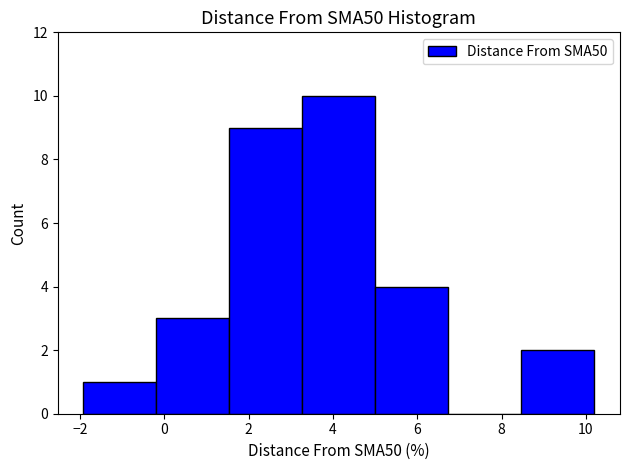

Over which range of the x-axis is the bar tallest?

3.2 to 5.0